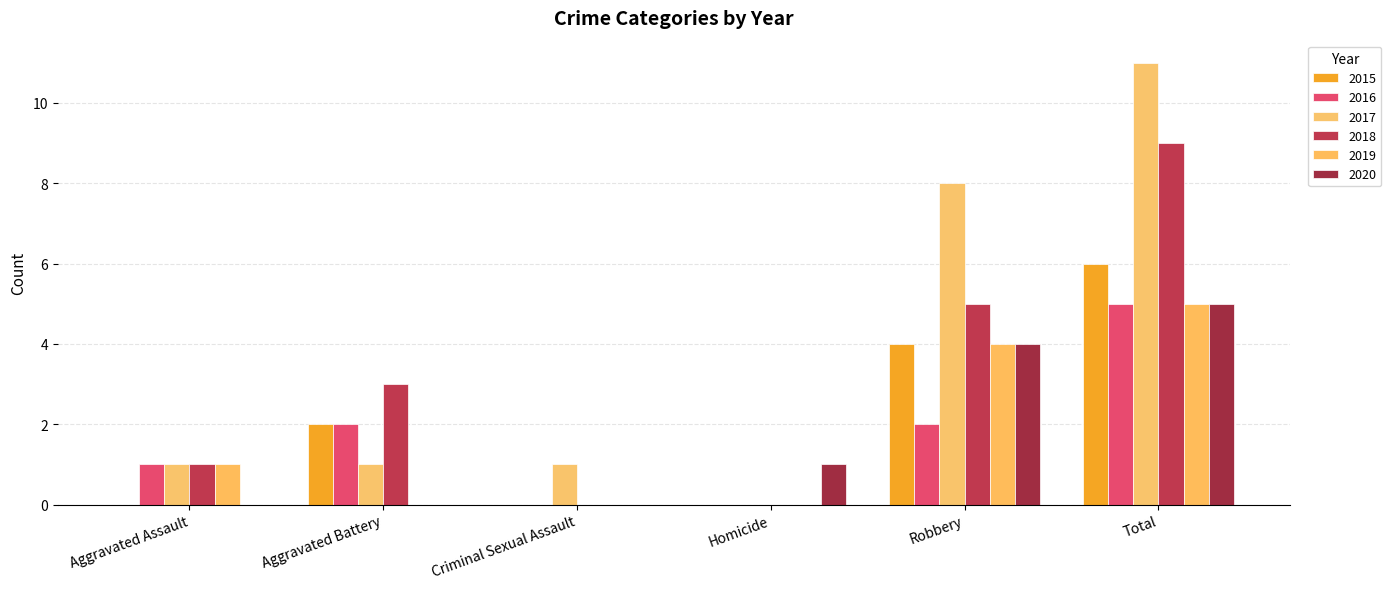

At how many categories does at least one series exceed 4?

2